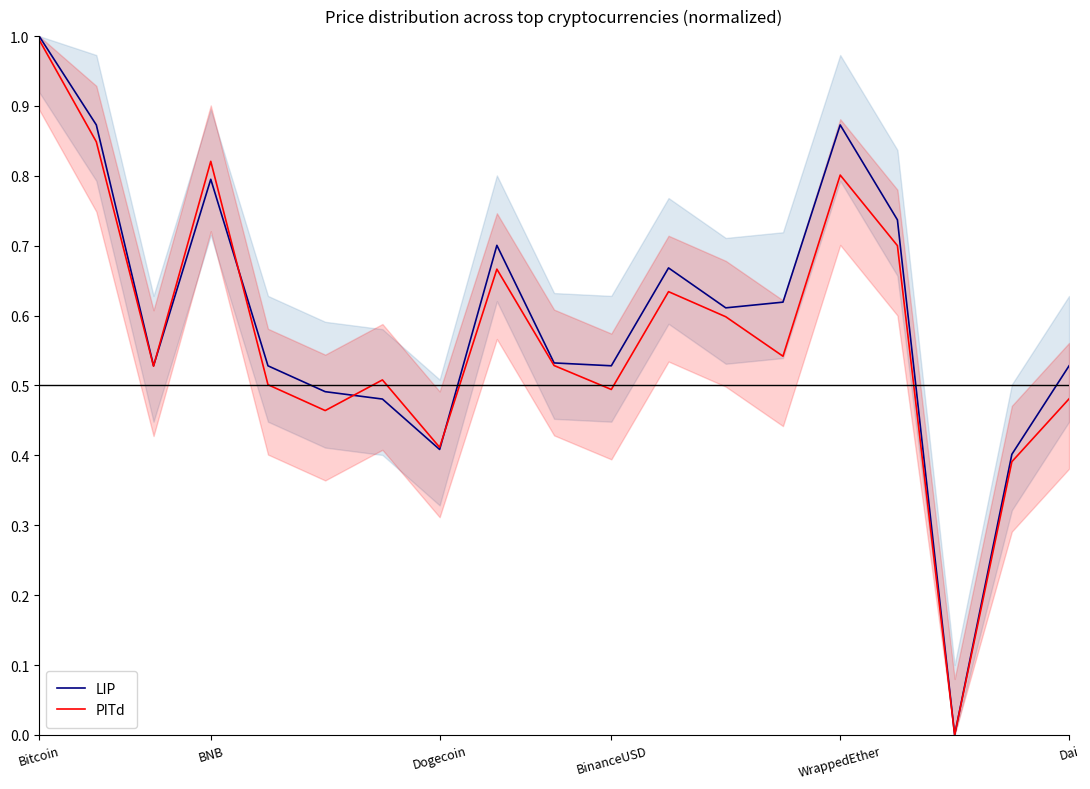

At which label does PITd reach its peak?

Bitcoin